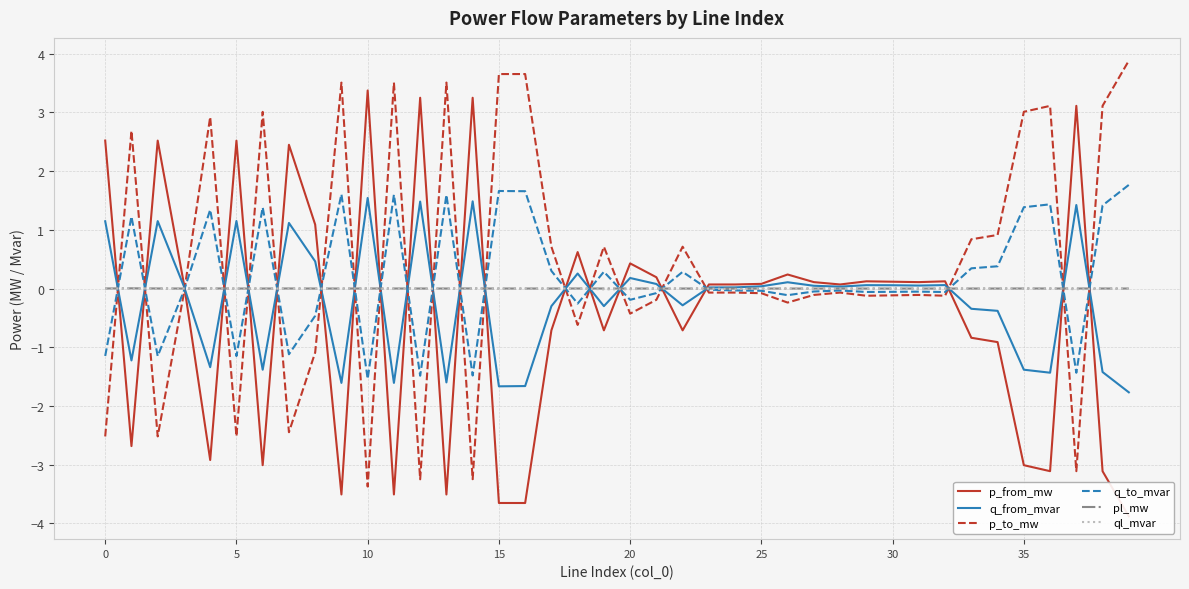

What is the lowest value of the q_to_mvar series?

-1.5